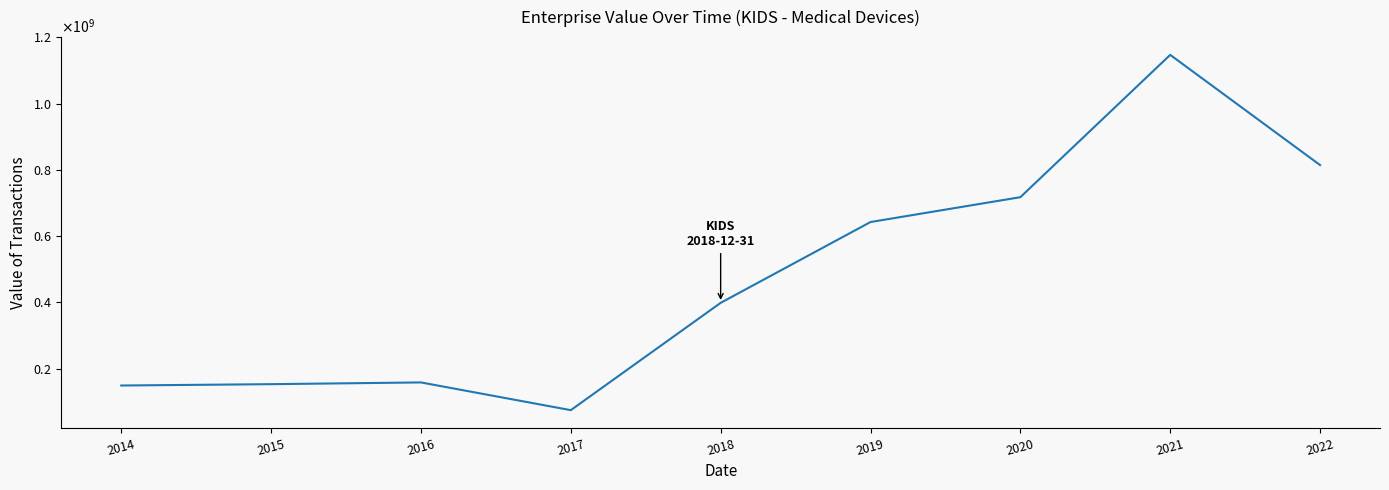

Is this an area chart (filled region under the line)?

No